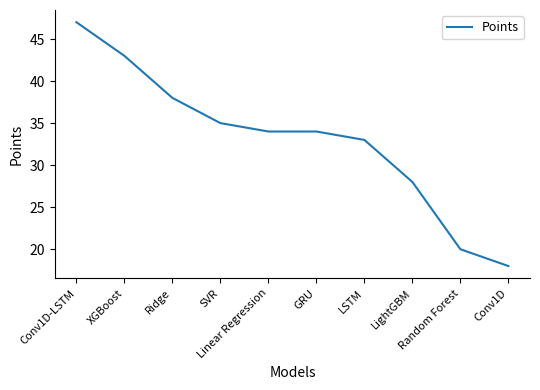

Which has a higher value, GRU or SVR?

SVR